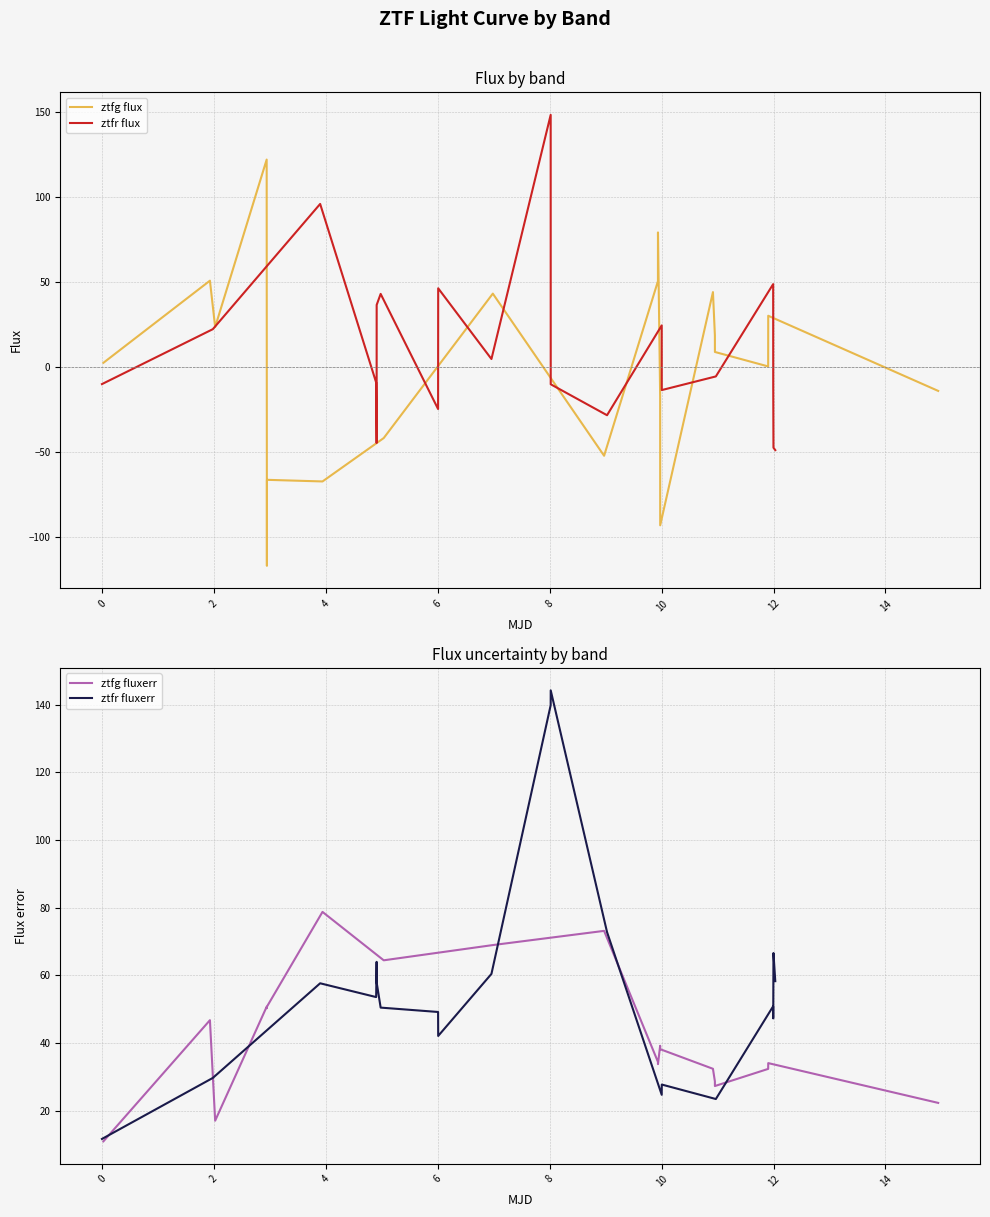

Which series has the largest range (max minus min)?

ztfg flux